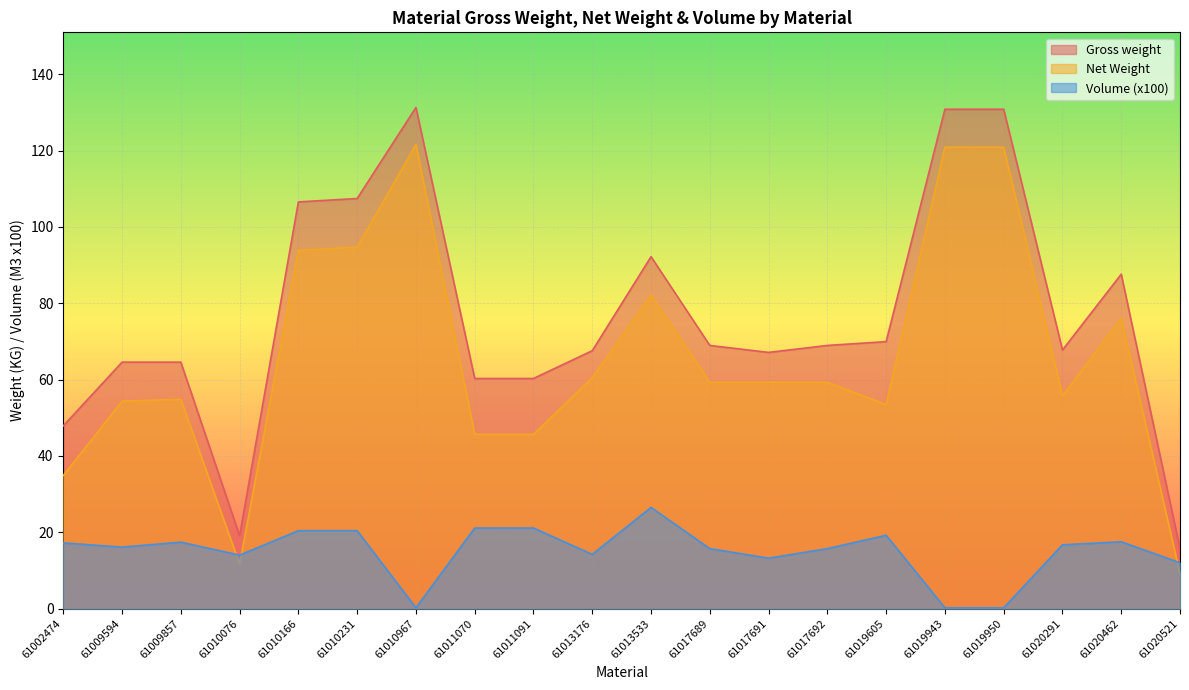

What is the value of the Gross weight point at the 5th from the left?

106.5